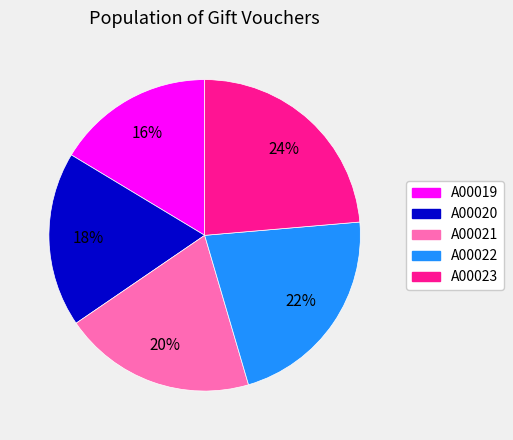

Is there a majority slice in this chart?

No